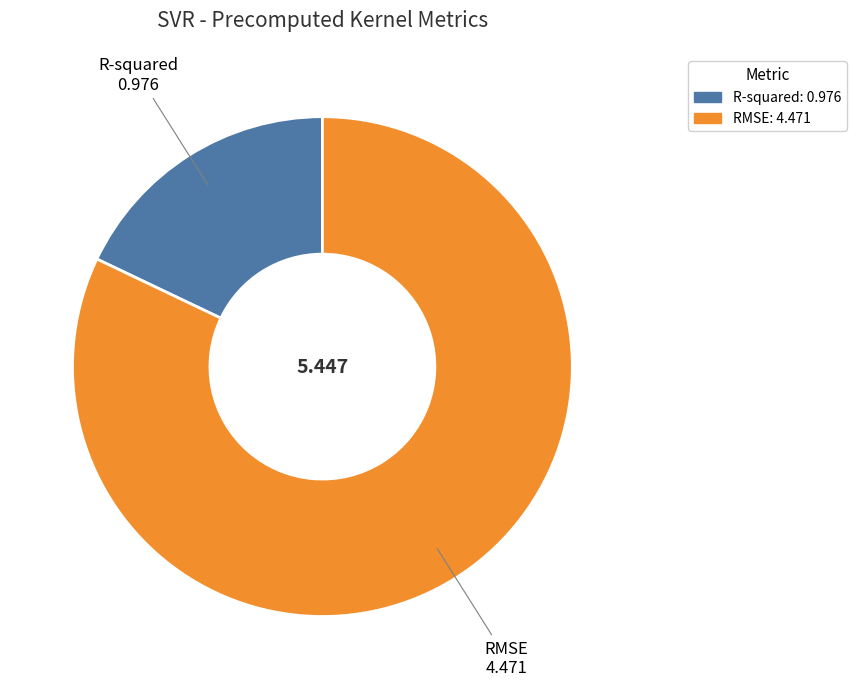

Is there any slice that represents more than half of the pie?

Yes